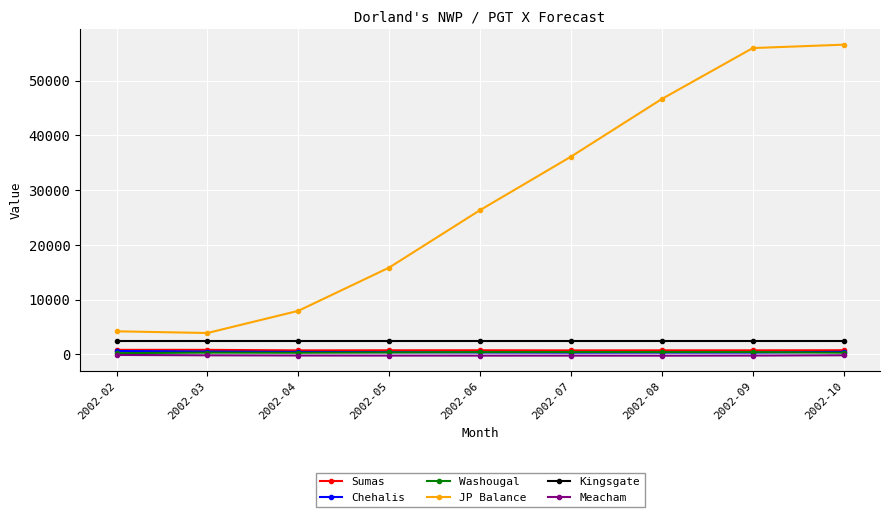

True or false: Kingsgate and Washougal cross at least once.

False